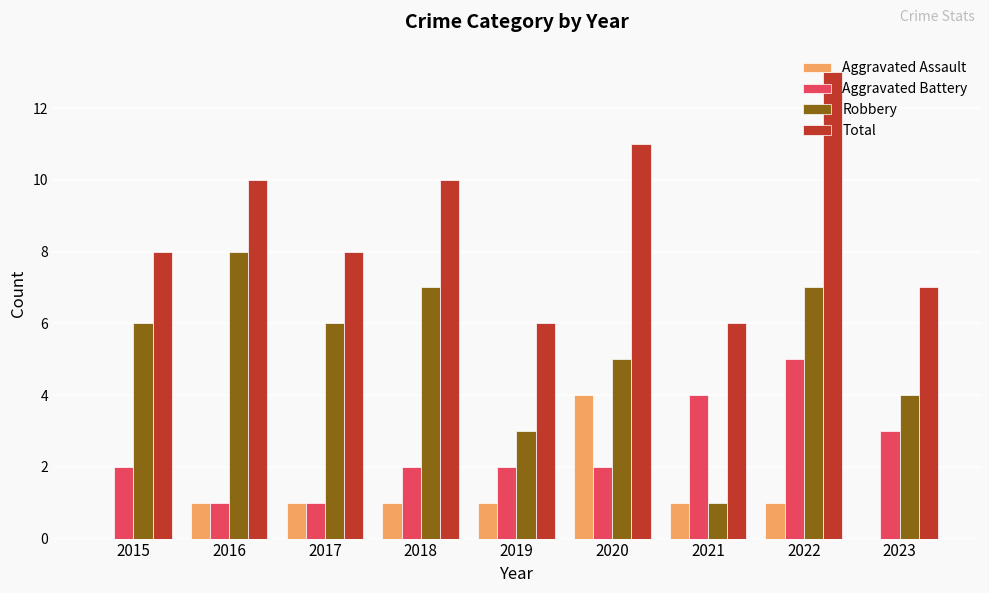

Which series changed the most between 2015 and 2021?

Robbery